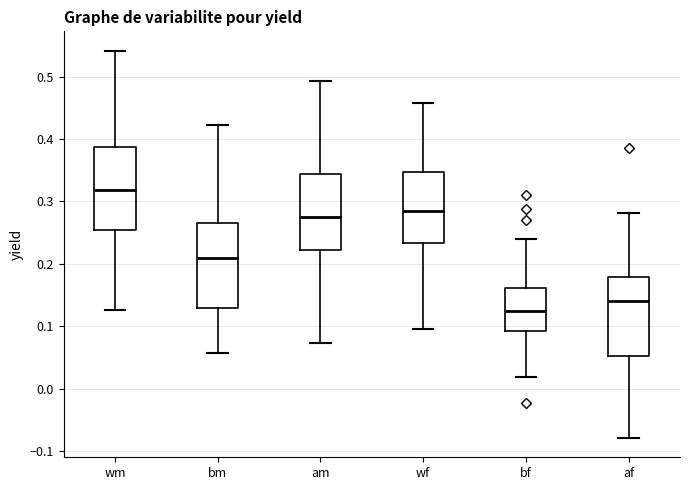

Which box's median line is the highest?

wm